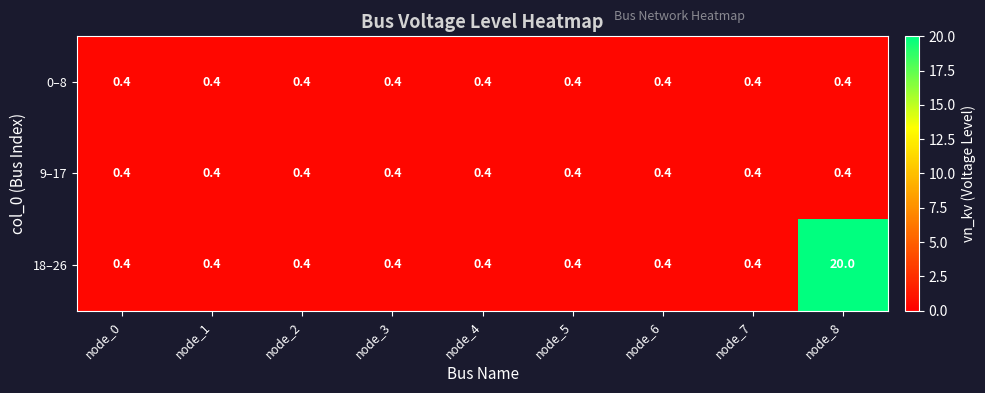

The 18–26 series shows 0.1 at node_2. True or false?

False